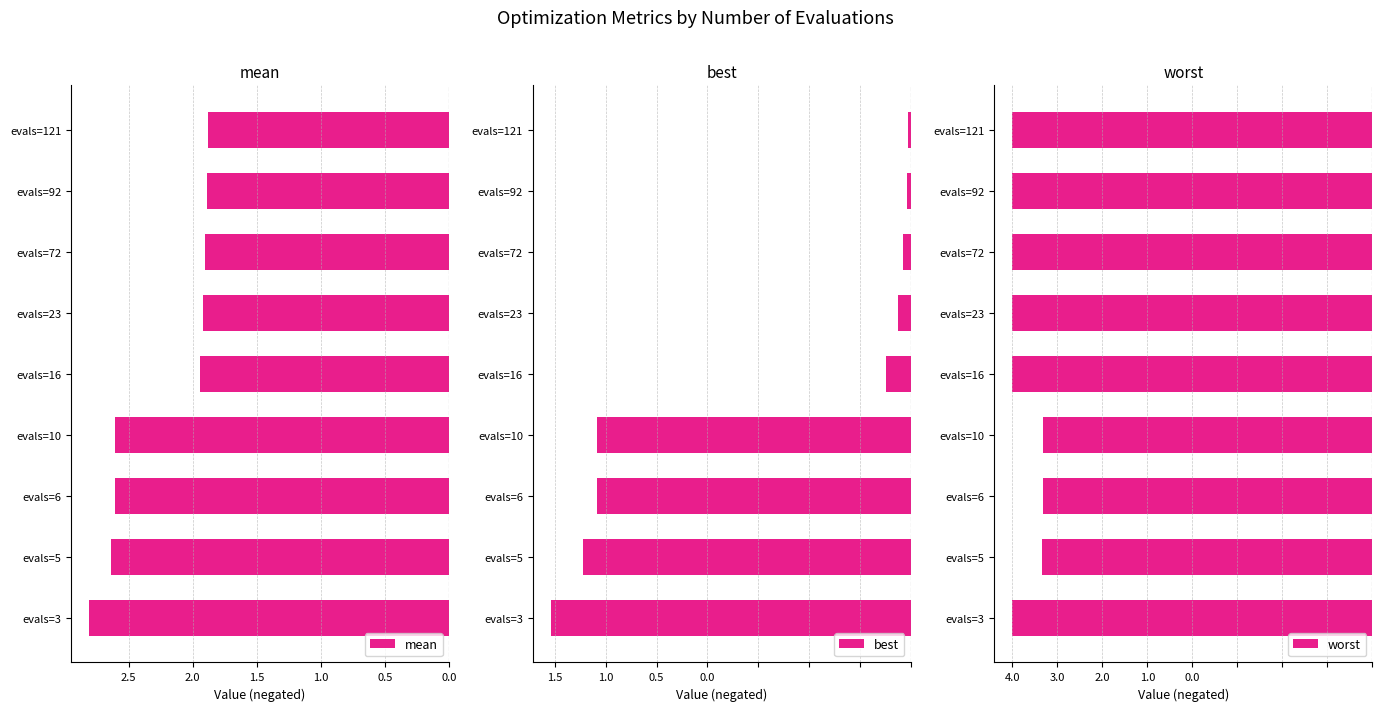

What is the difference between the highest and lowest values at evals=121?

4.0